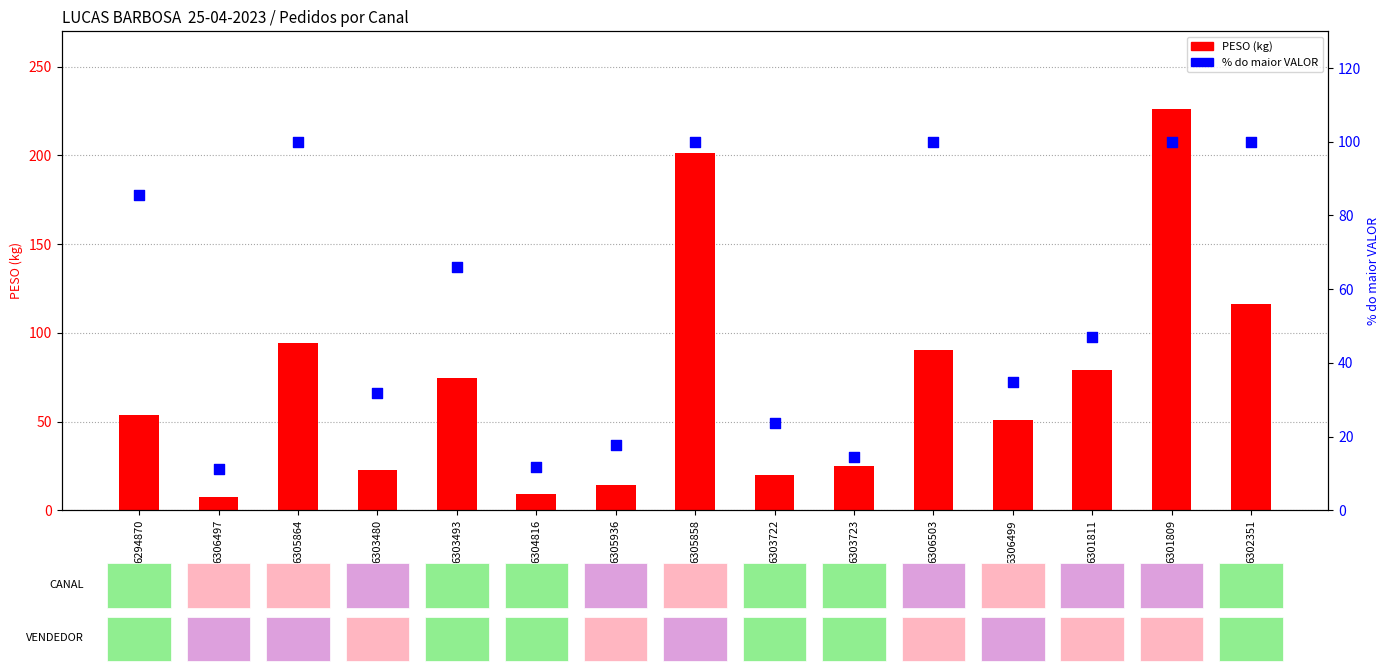

Which series has the widest spread of Y values?

PESO (kg)